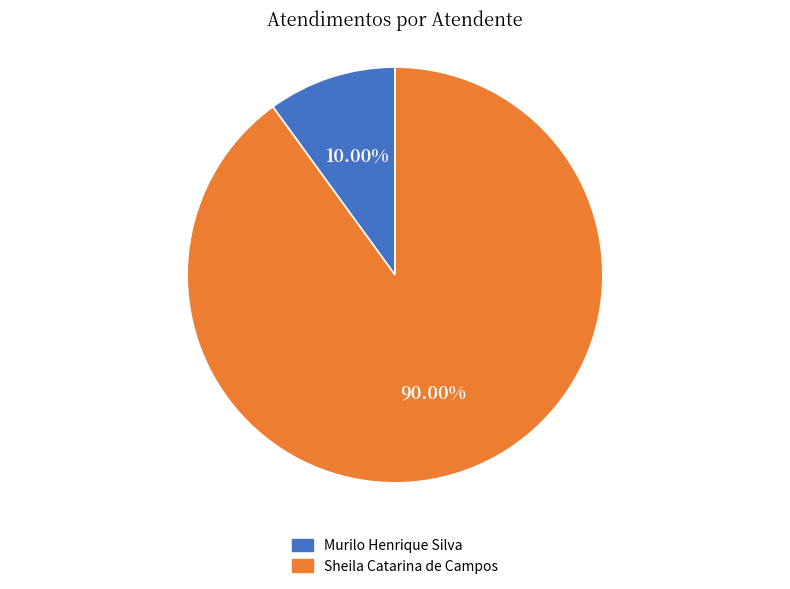

Is there any slice that represents more than half of the pie?

Yes